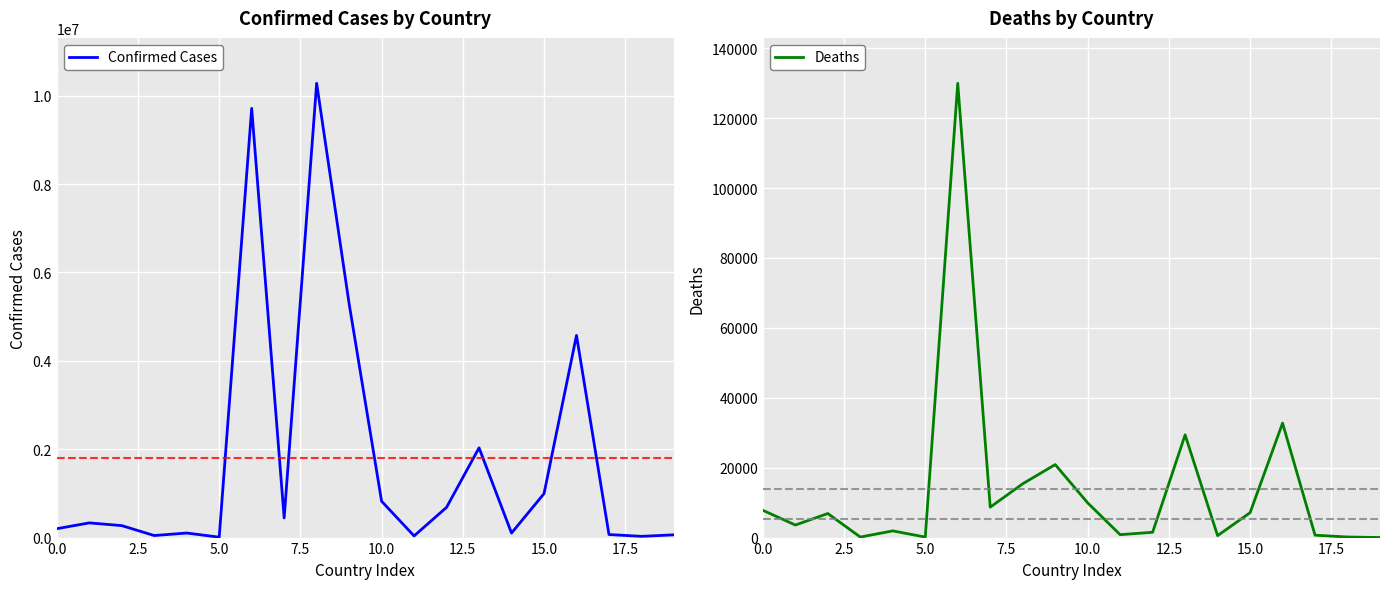

What is the highest value of the Confirmed Cases series?

10280150